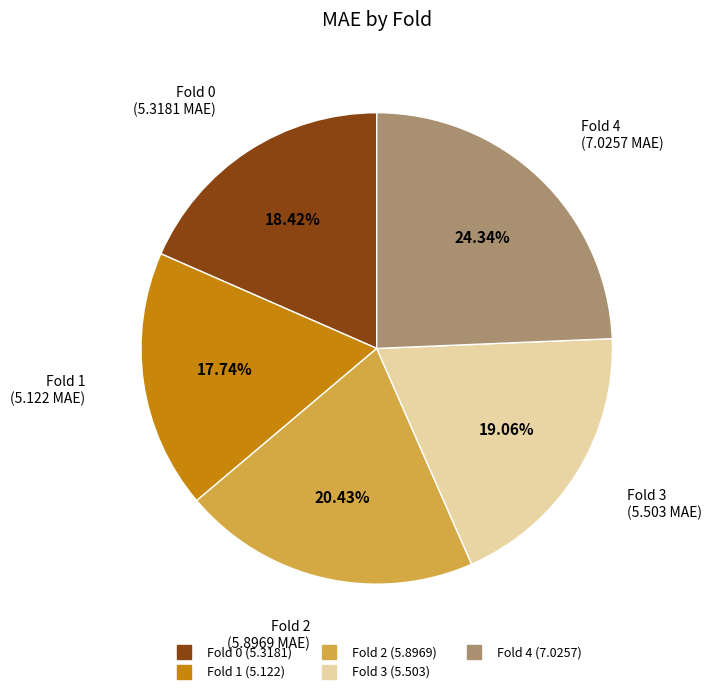

Which has a higher value, Fold 4 or Fold 0?

Fold 4